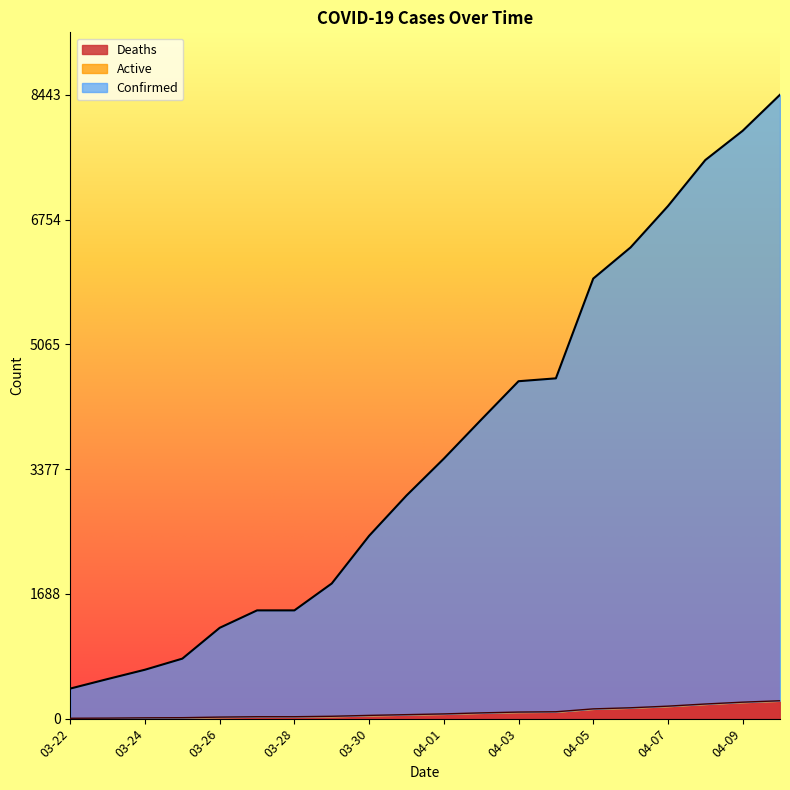

What is the label of the 13th point from the left?

04-03